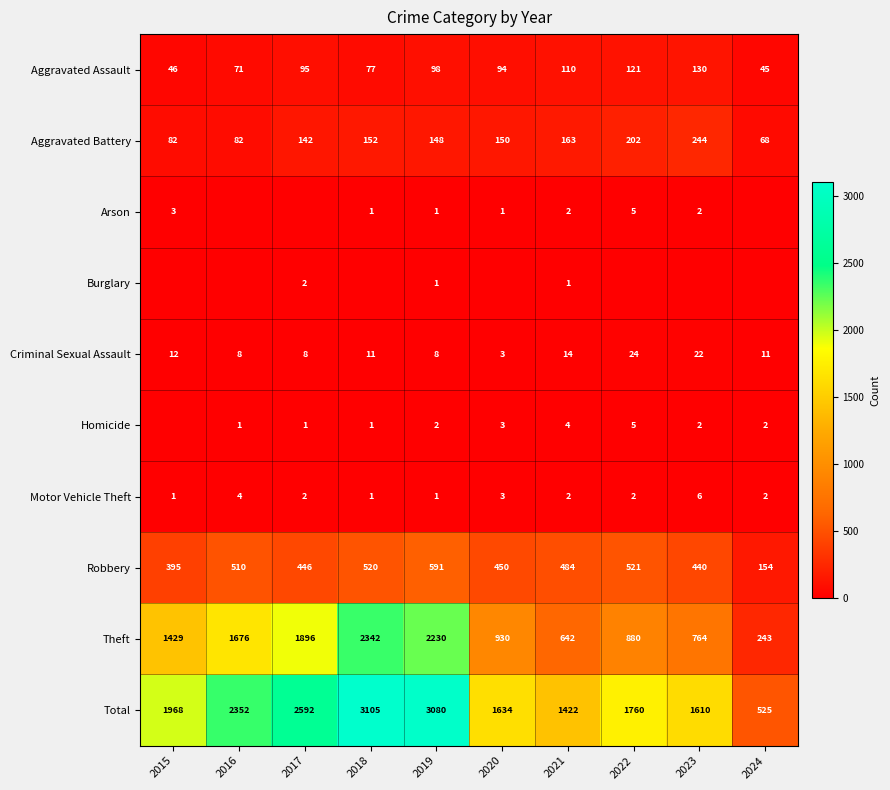

At which label does Aggravated Battery reach its peak?

2023